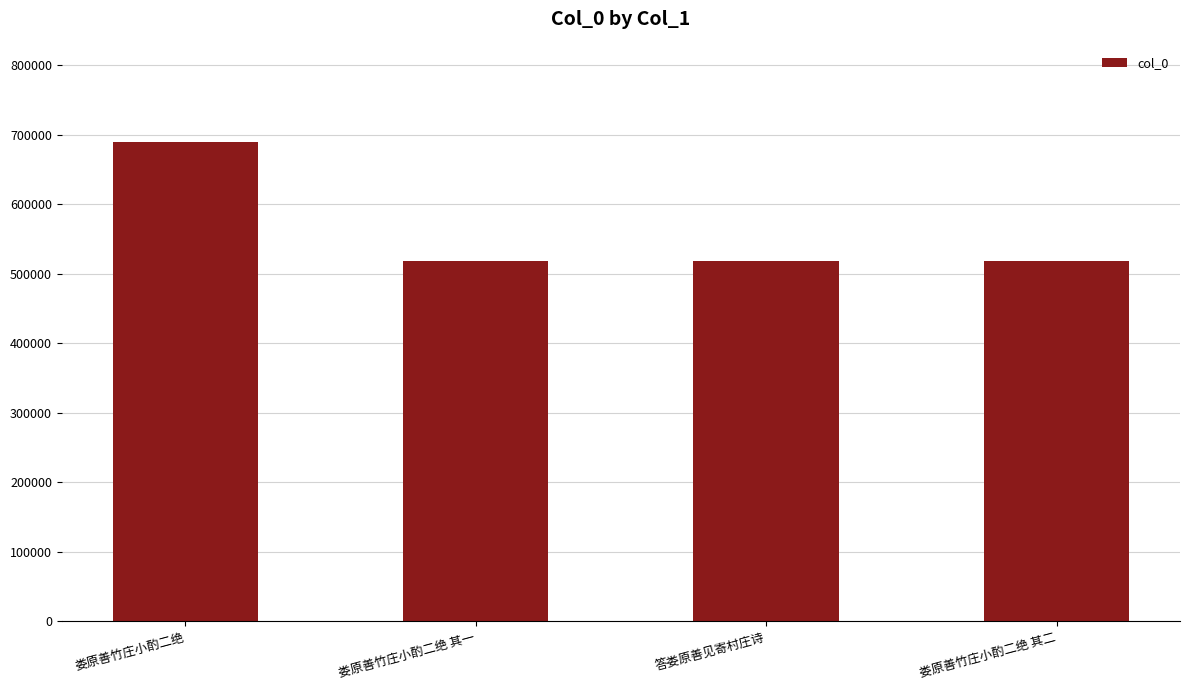

What is the sum of the values at 娄原善竹庄小酌二绝 其二 and 娄原善竹庄小酌二绝 其一?

1037505